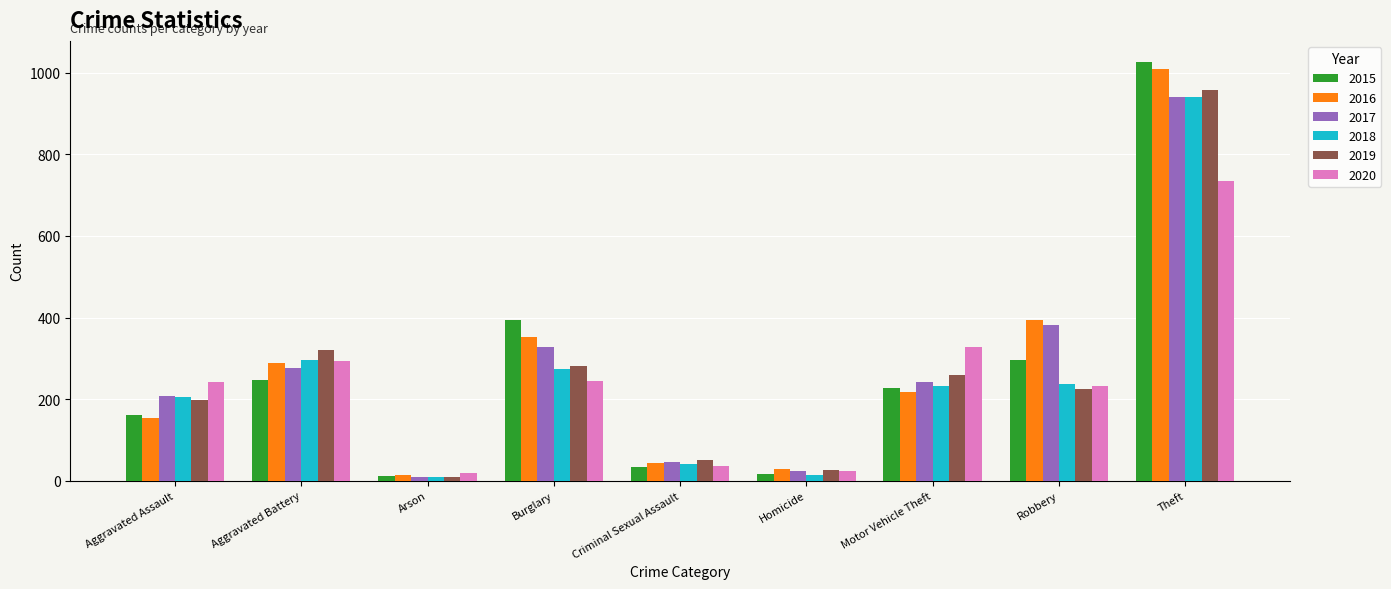

What is the total value across all series at Burglary?

1871